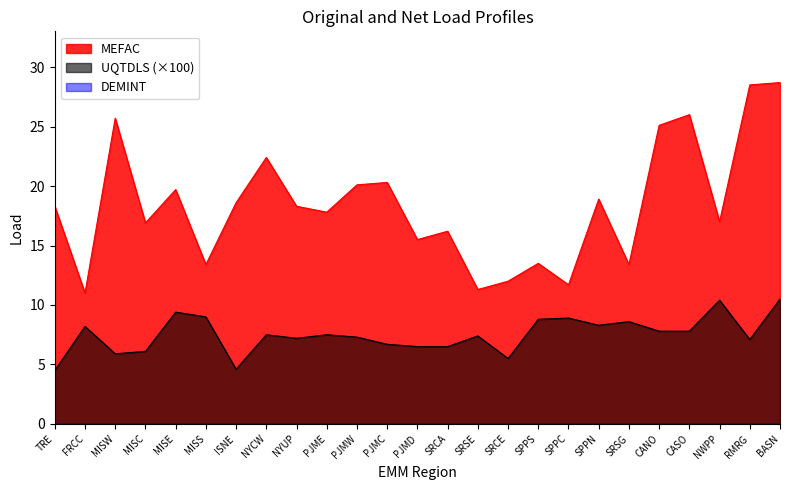

What is the minimum value for MEFAC?

11.0